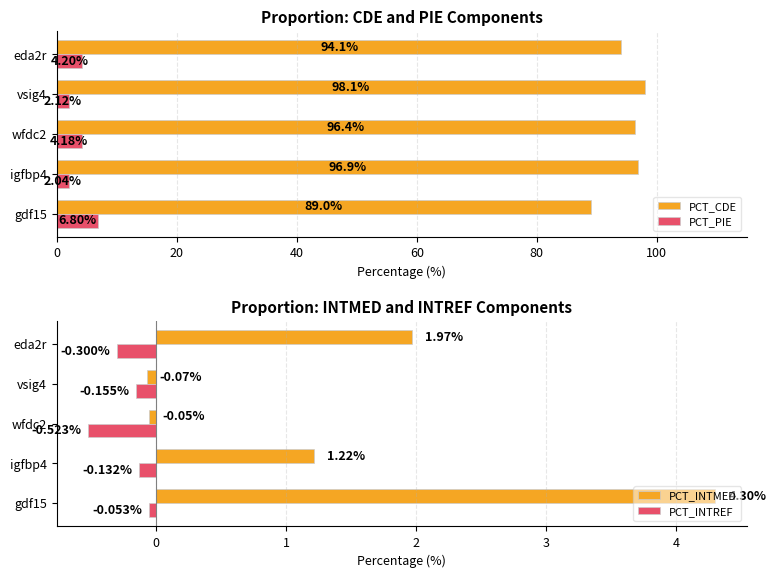

What is the difference between the maximum and second lowest values in the PCT_PIE series?

4.7